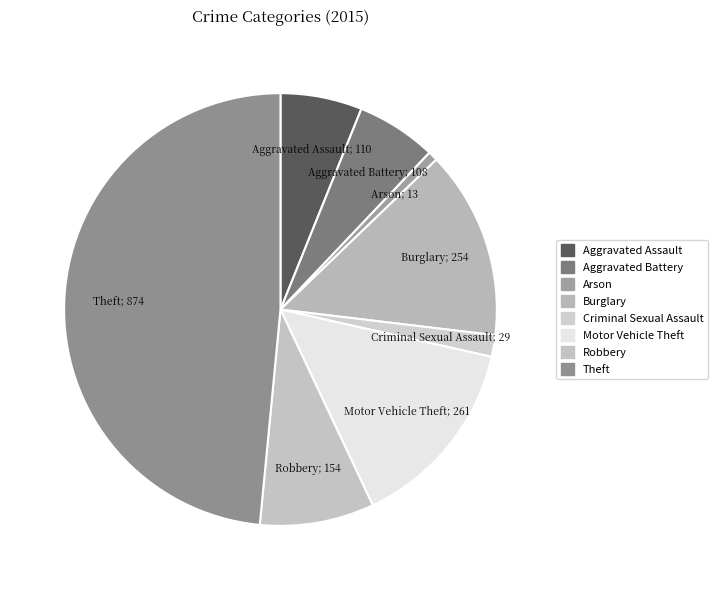

Rank the categories by value from lowest to highest.

Arson, Criminal Sexual Assault, Aggravated Battery, Aggravated Assault, Robbery, Burglary, Motor Vehicle Theft, Theft